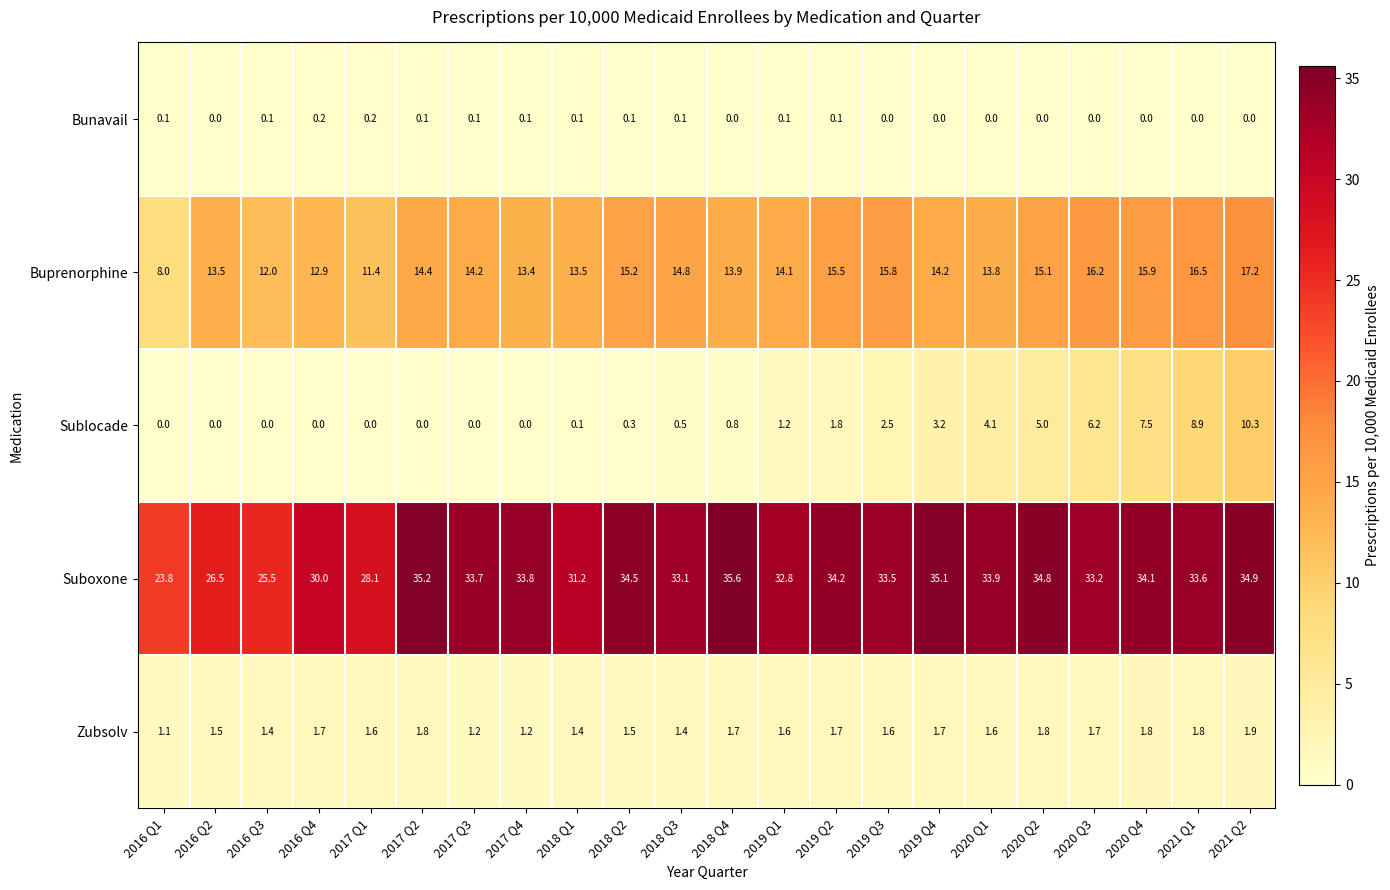

Read the Buprenorphine value at 2018 Q1.

13.5